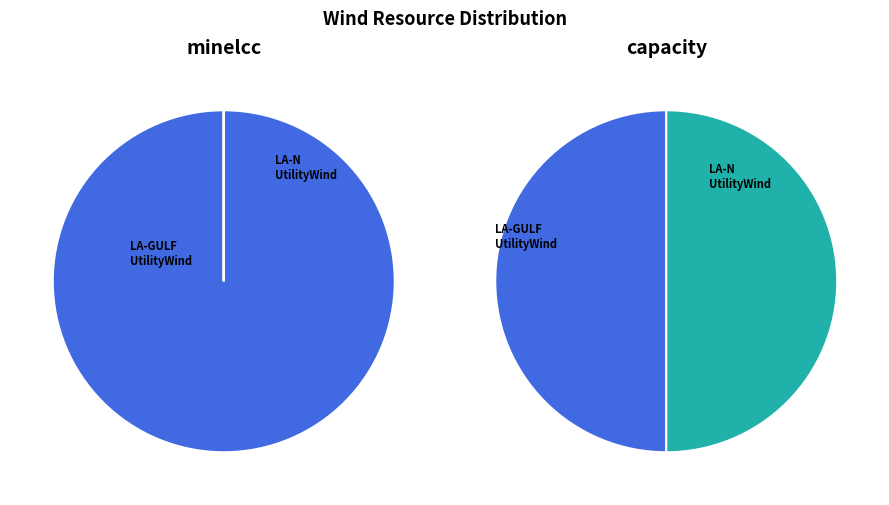

Which category has the biggest portion of the pie?

LA-GULFUtilityWind